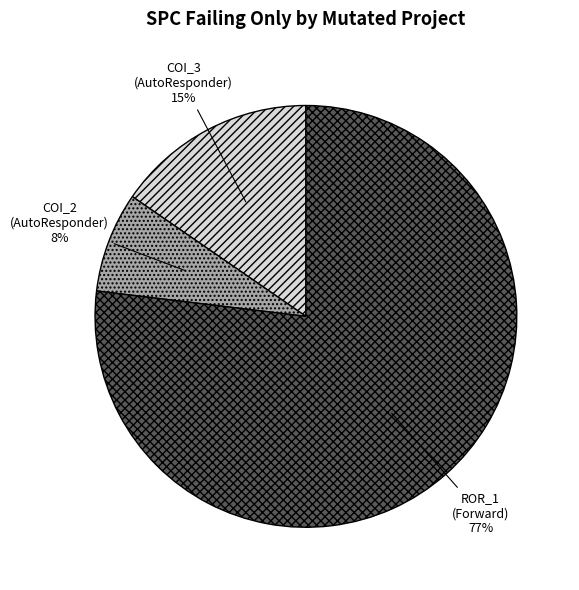

To the nearest percent, what is the difference between the largest and smallest slice percentages?

69%